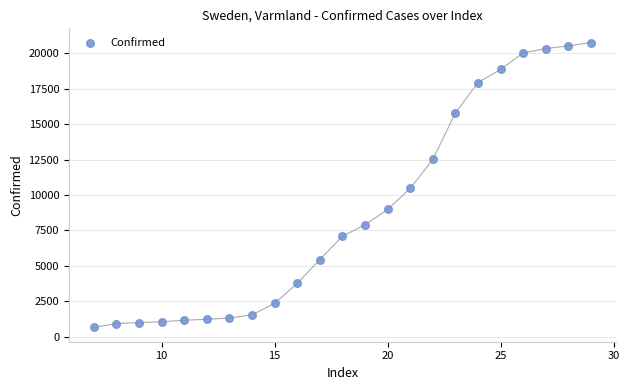

What is the range of Y values (max minus min)?

20087